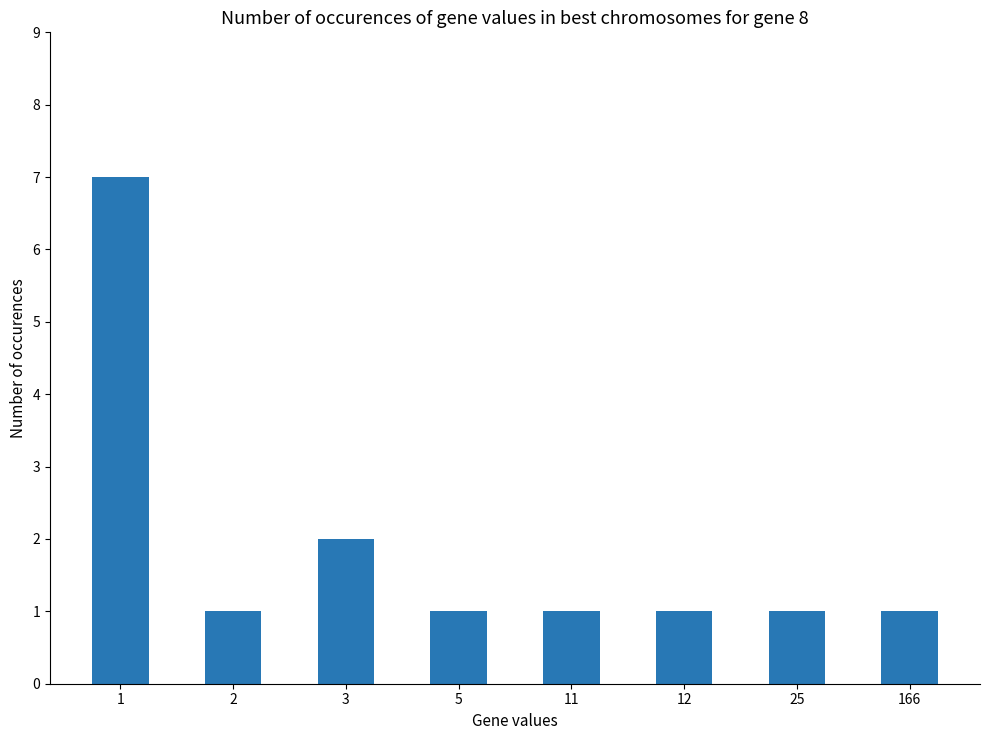

Read the value at 5.

1